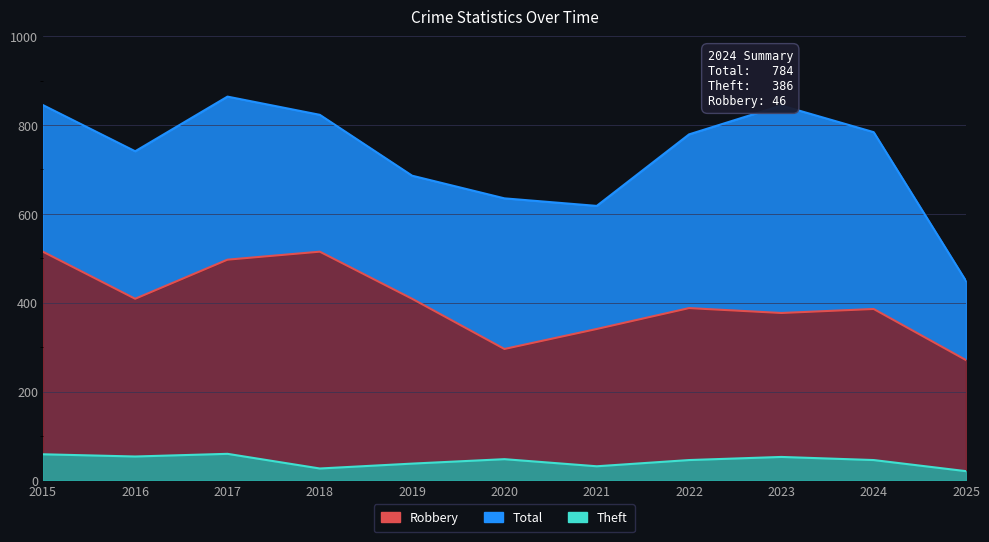

Which category has the lowest value across all series?

2025